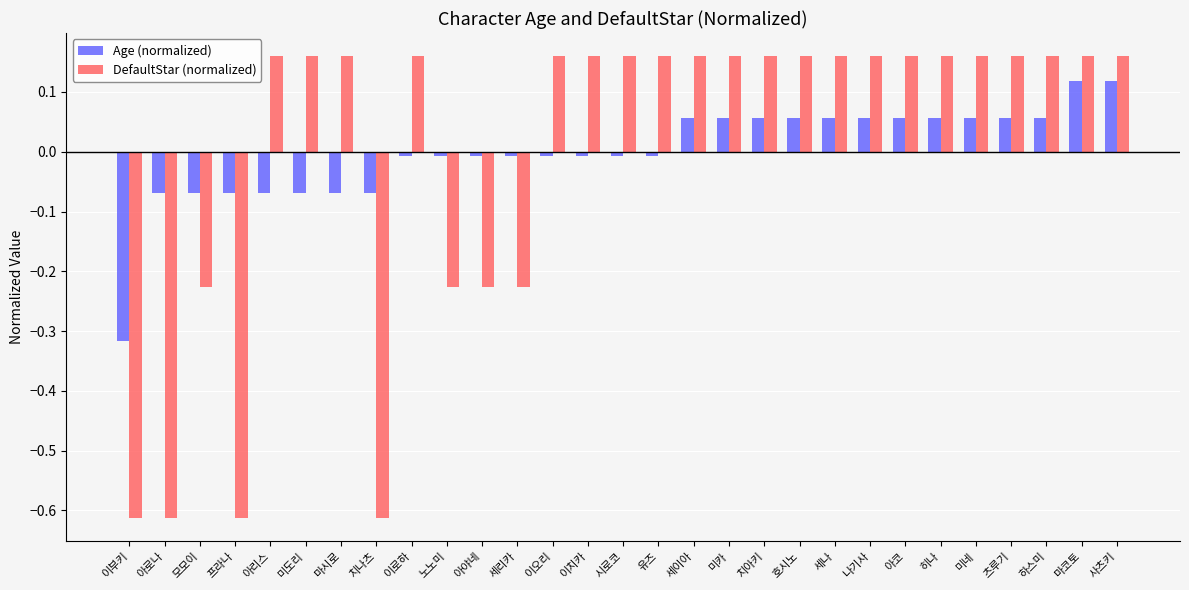

Which series has the widest spread of values?

DefaultStar (normalized)